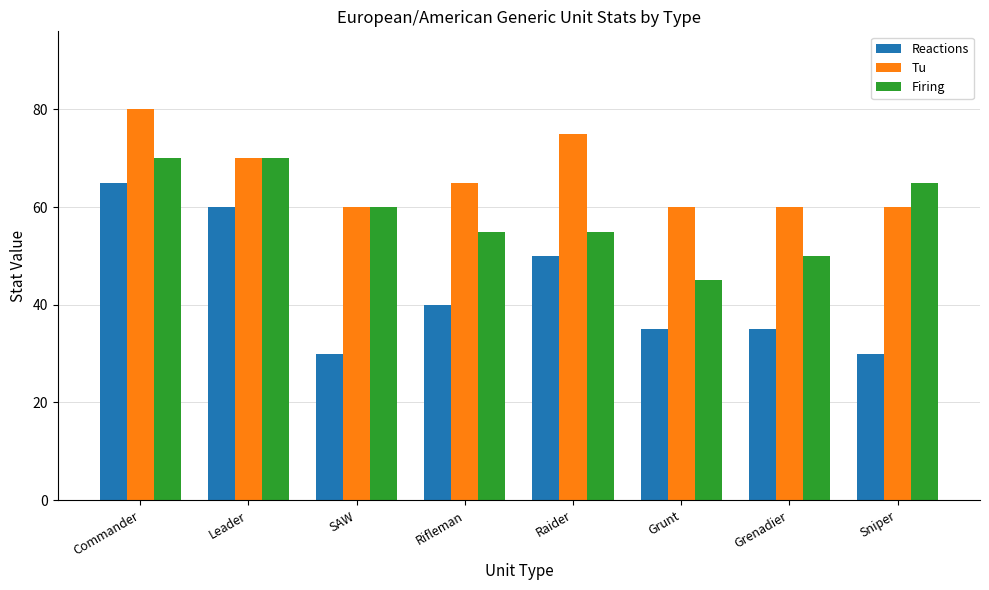

True or false: Reactions has a value of 6 at SAW.

False